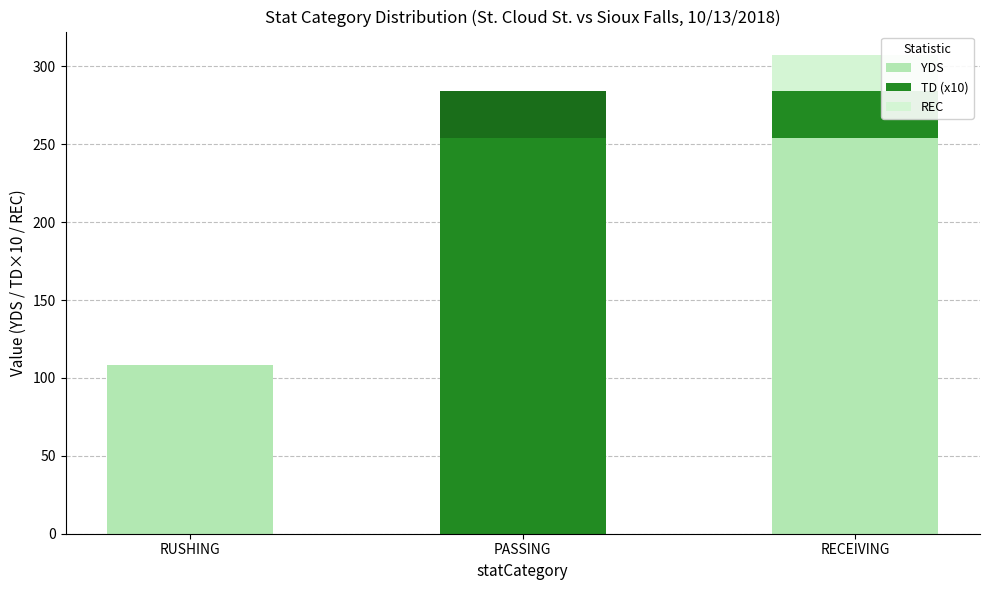

The value of YDS at PASSING is 254. True or false?

True